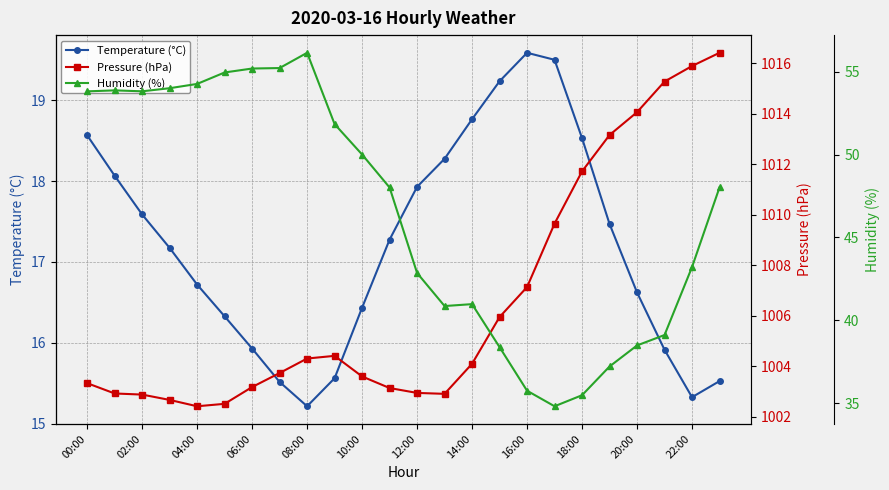

What is the sum of all Temperature (°C) values?

413.1